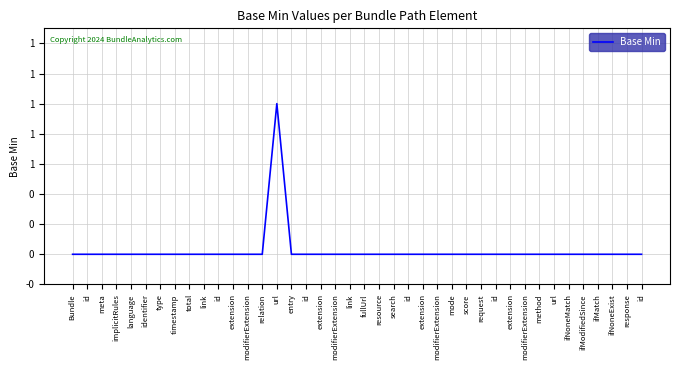

Reading left to right, transcribe all the data shown in this chart.

Bundle=0	id=0	meta=0	implicitRules=0	language=0	identifier=0	type=0	timestamp=0	total=0	link=0	id=0	extension=0	modifierExtension=0	relation=0	url=1	entry=0	id=0	extension=0	modifierExtension=0	link=0	fullUrl=0	resource=0	search=0	id=0	extension=0	modifierExtension=0	mode=0	score=0	request=0	id=0	extension=0	modifierExtension=0	method=0	url=0	ifNoneMatch=0	ifModifiedSince=0	ifMatch=0	ifNoneExist=0	response=0	id=0